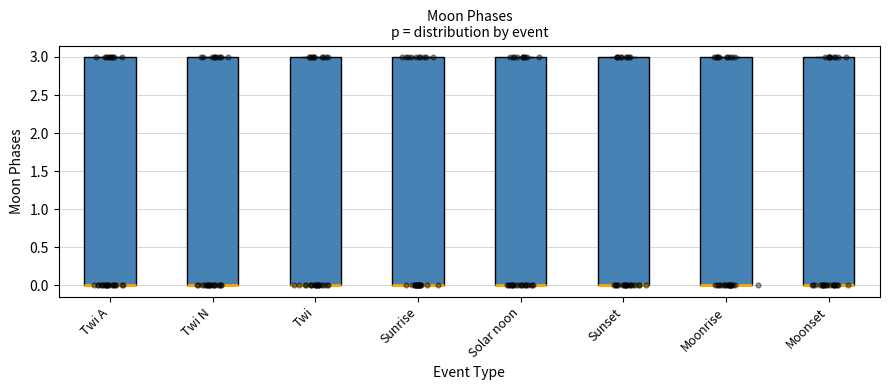

Where is the lower edge of the box for Sunrise on the y-axis? The values are not printed on the chart, so give them approximately, as read against the axis.

0